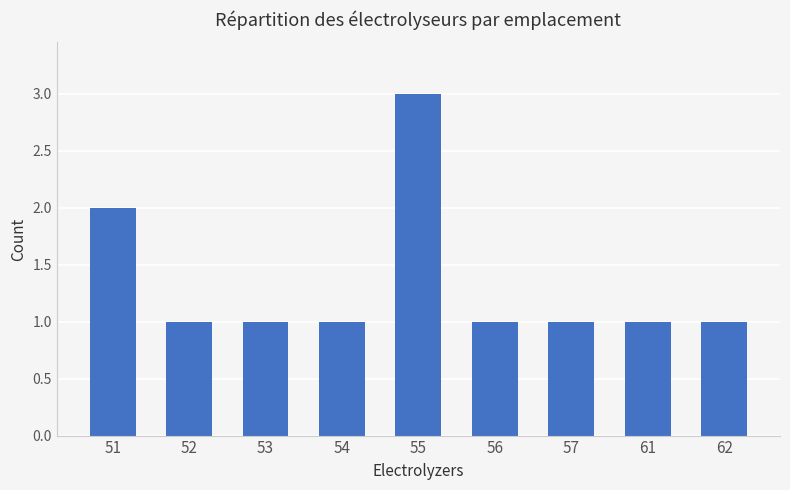

Between 55 and 52, which is larger?

55